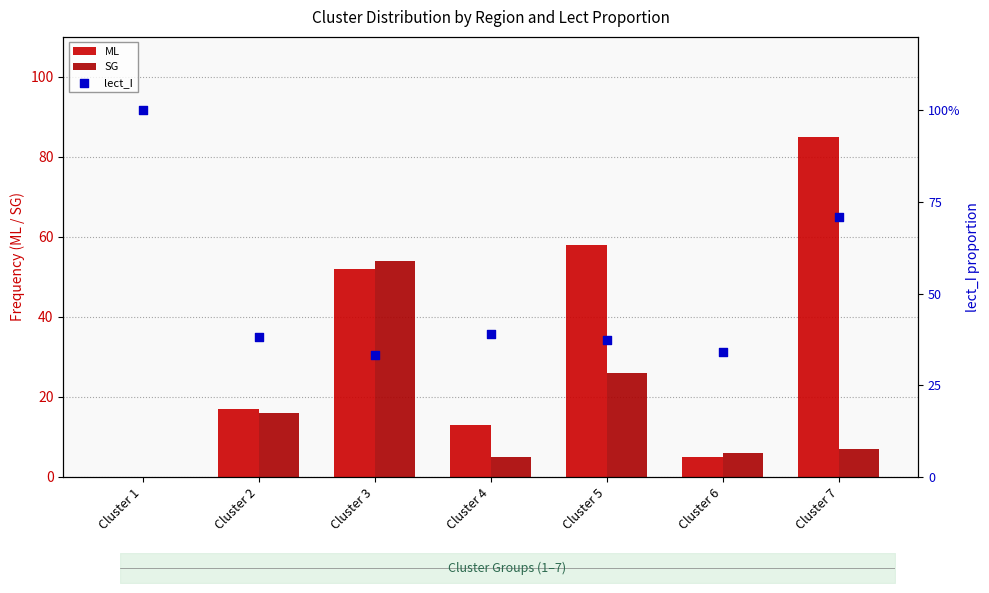

Which series has the largest total across all categories?

ML